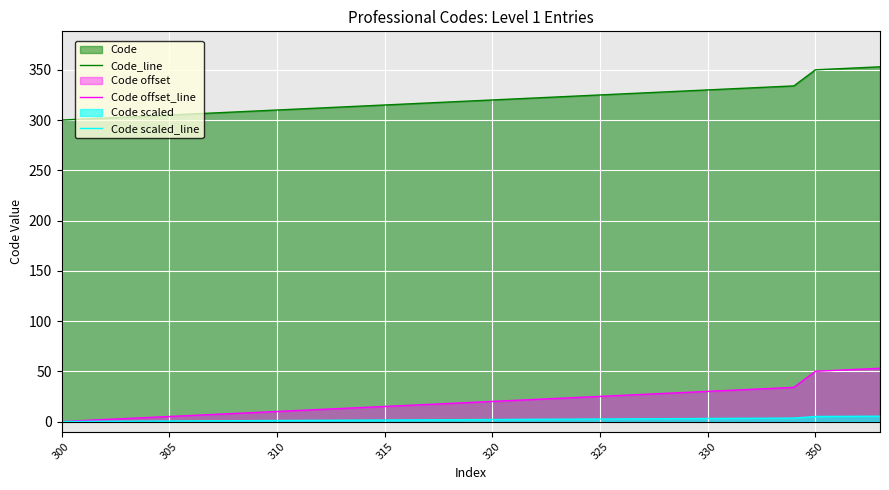

Between 34 and 38, which series saw the biggest shift?

Code_line